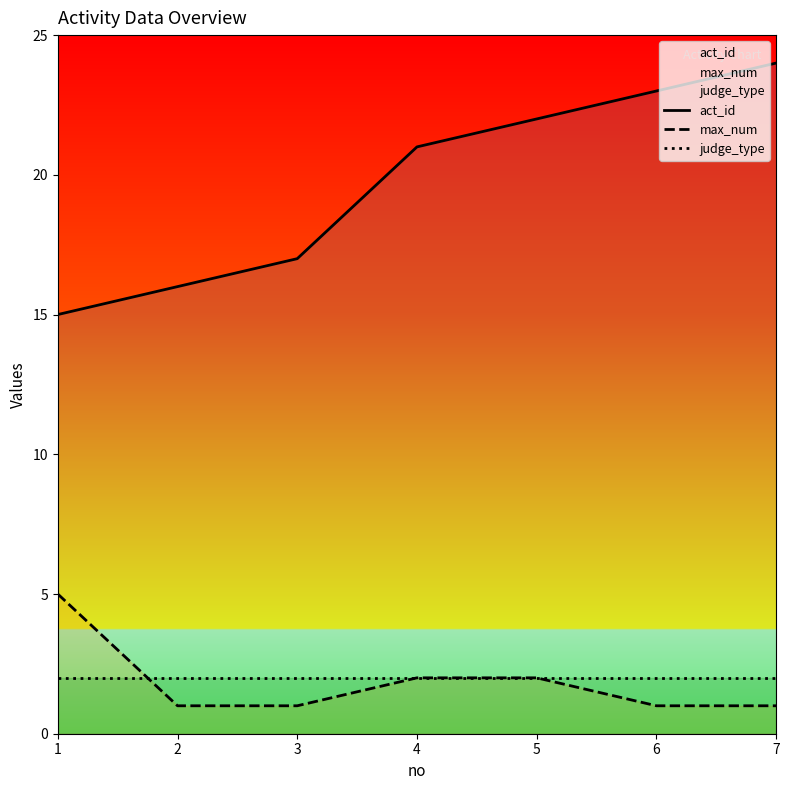

The value of judge_type at 5 is 2. True or false?

True